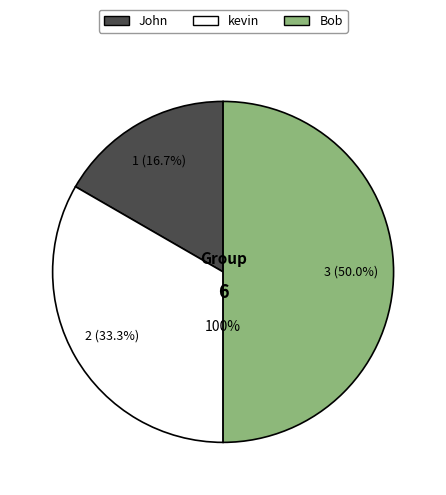

How many segments does this pie chart have?

3